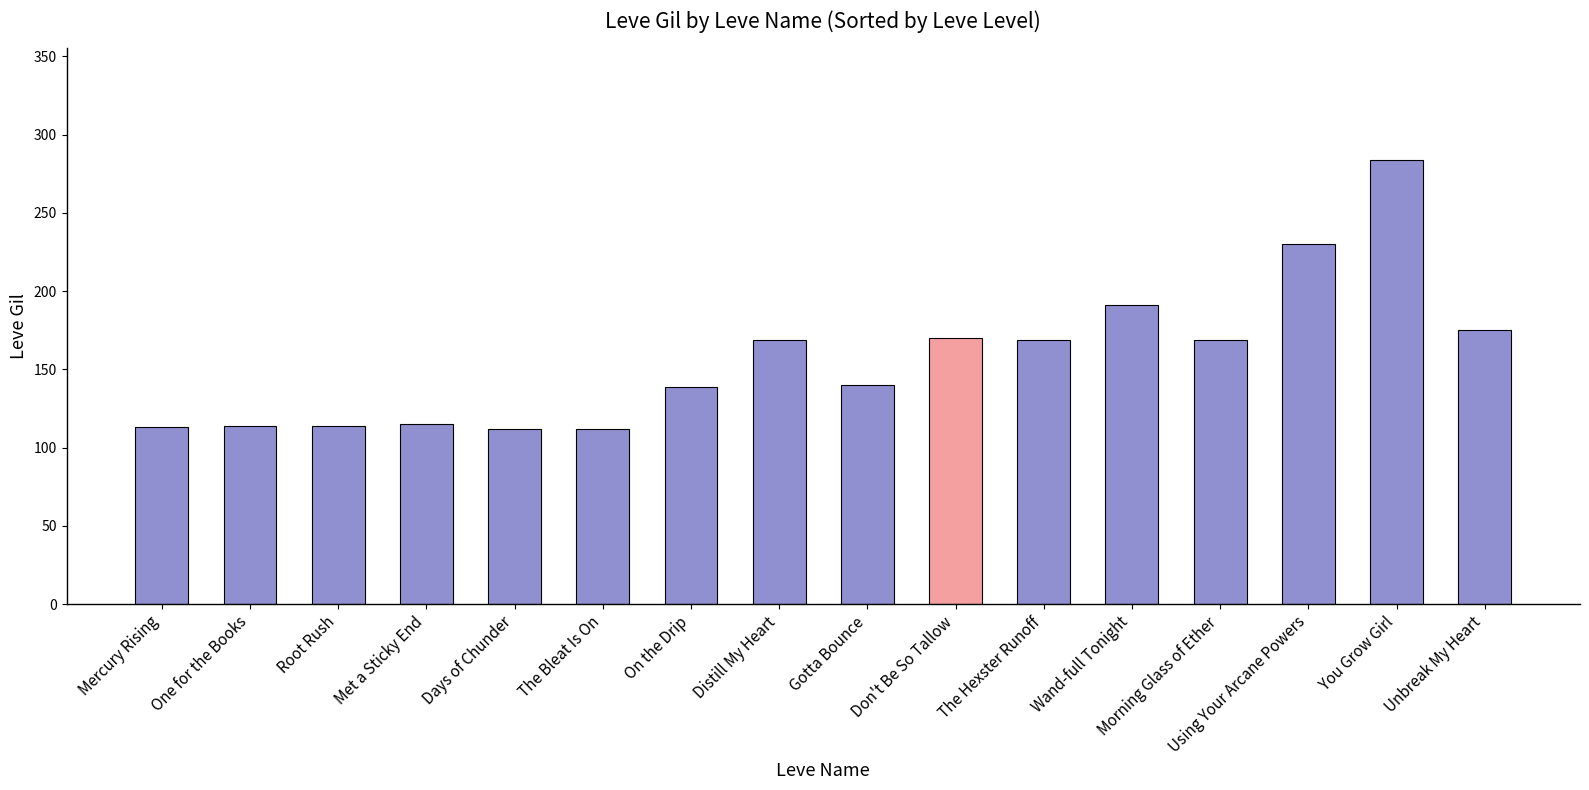

How many bars are there in total?

16